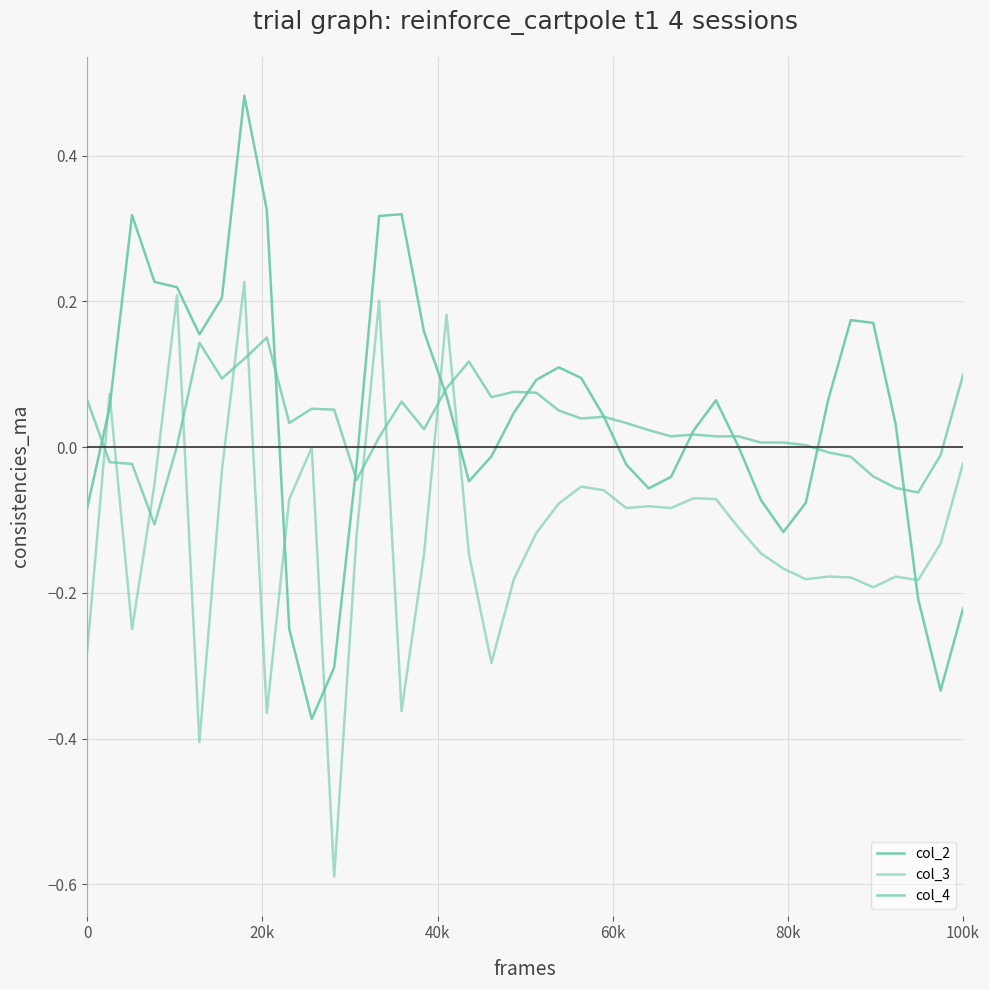

How many lines are shown in the chart?

3